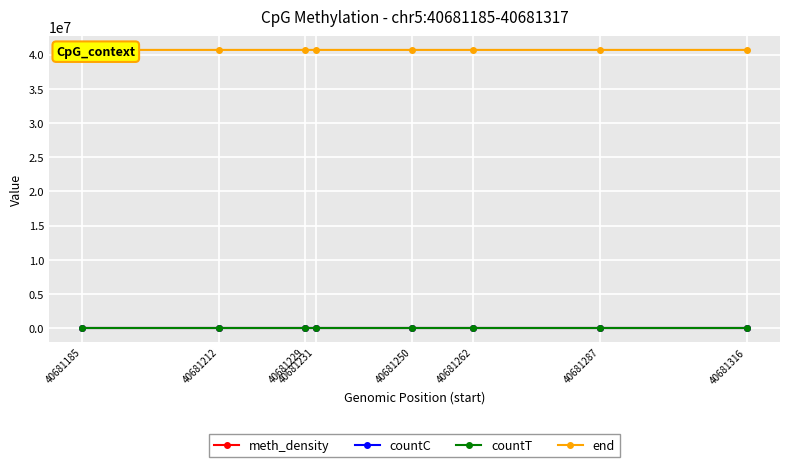

What is the average value of the countT series?

24.5